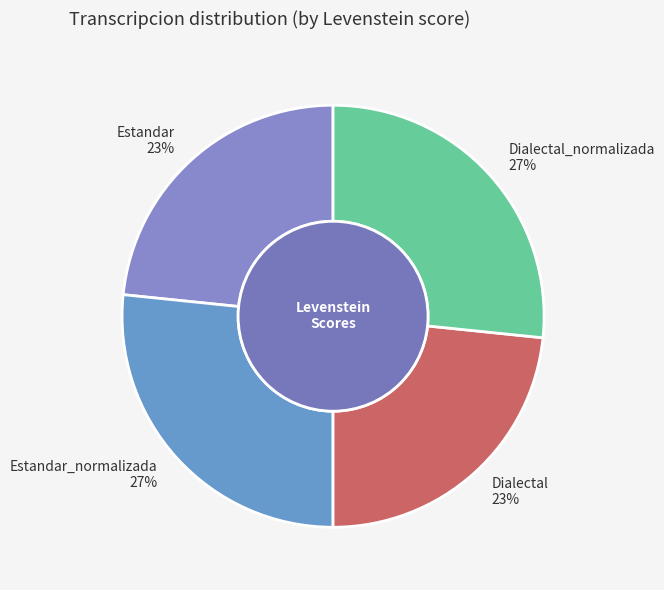

Between Estandar_normalizada and Estandar, which is larger?

Estandar_normalizada